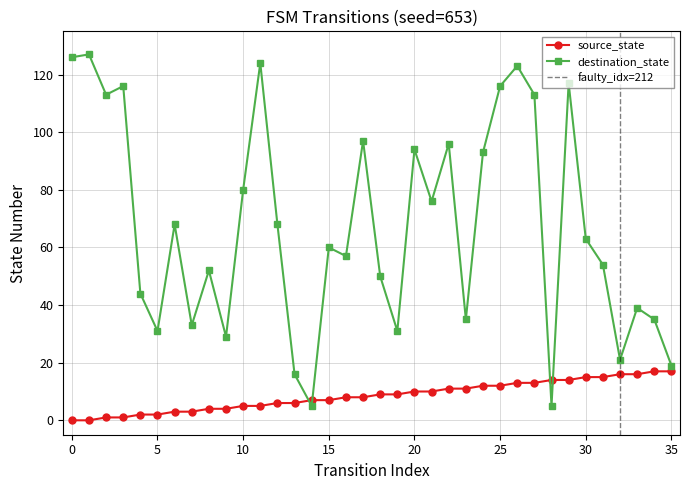

How many series are shown in this chart?

2